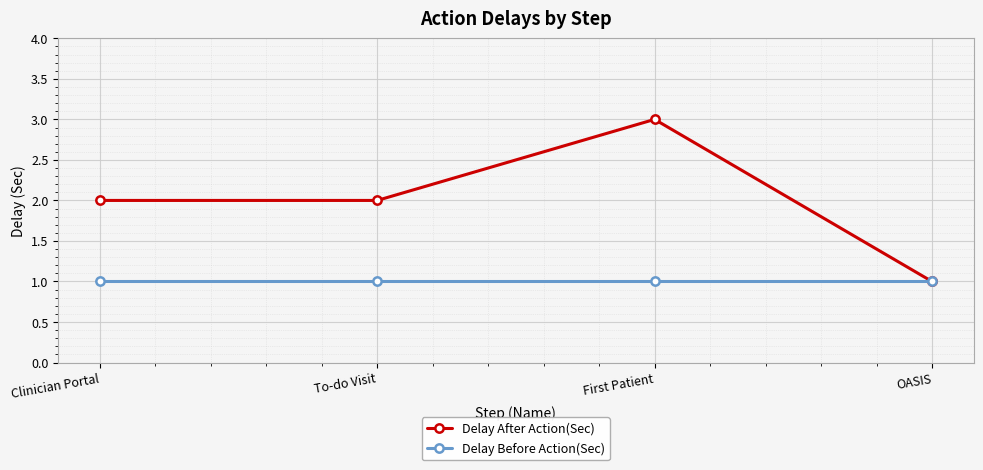

What is the total value across all series at To-do Visit?

3